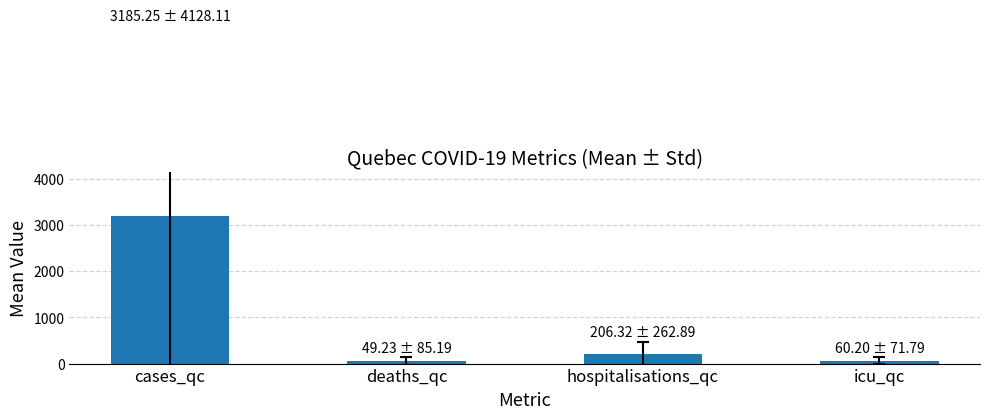

At which category does the chart reach its peak across all series?

cases_qc